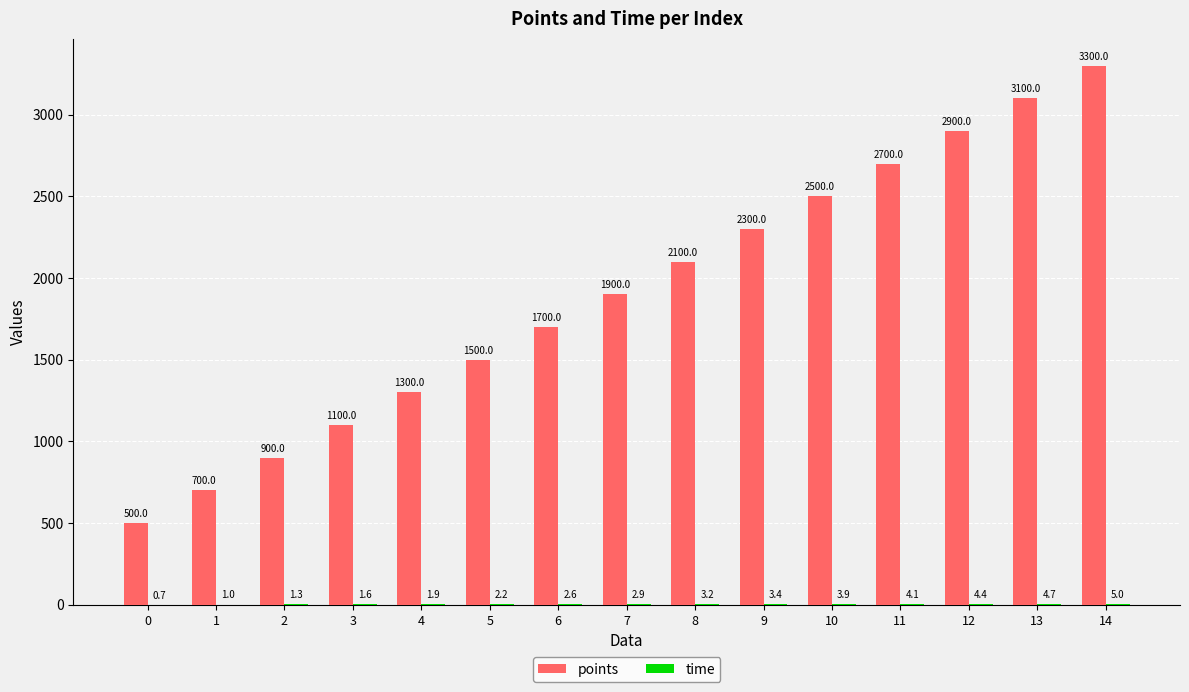

Is it true that points equals 1216.8 at 2?

False